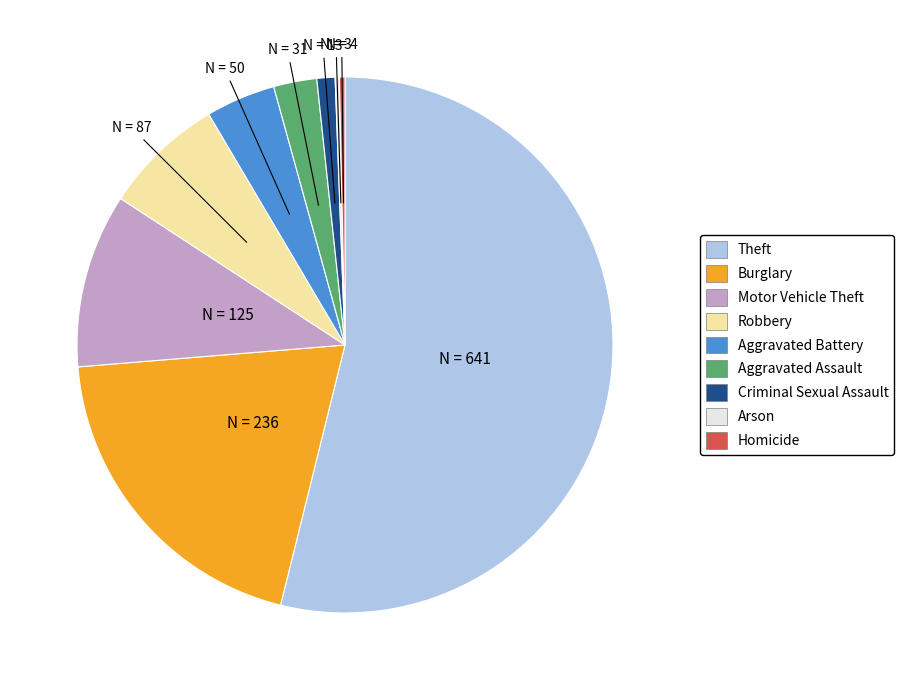

Which category accounts for the majority?

Theft